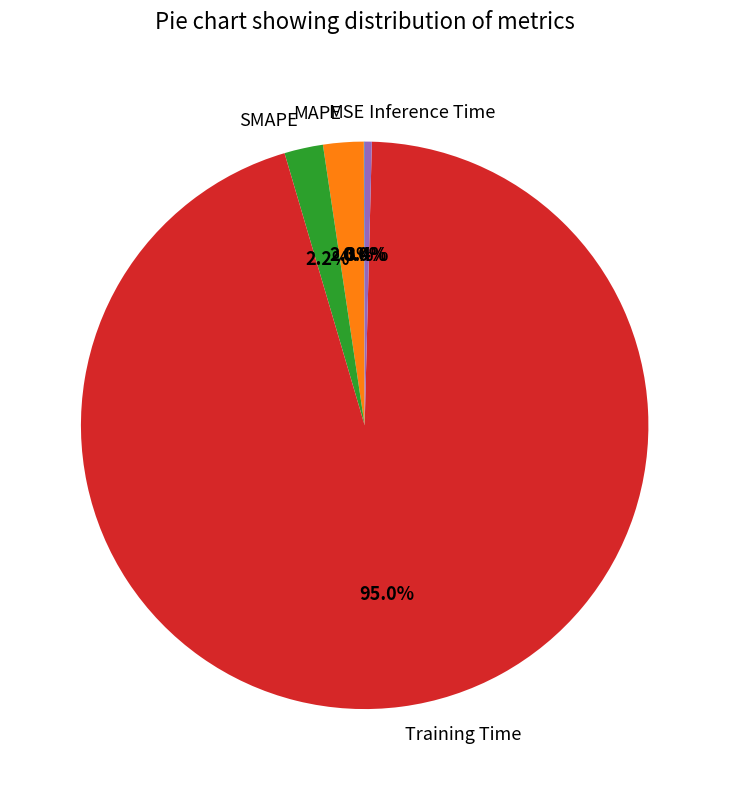

Which category has the biggest portion of the pie?

Training Time